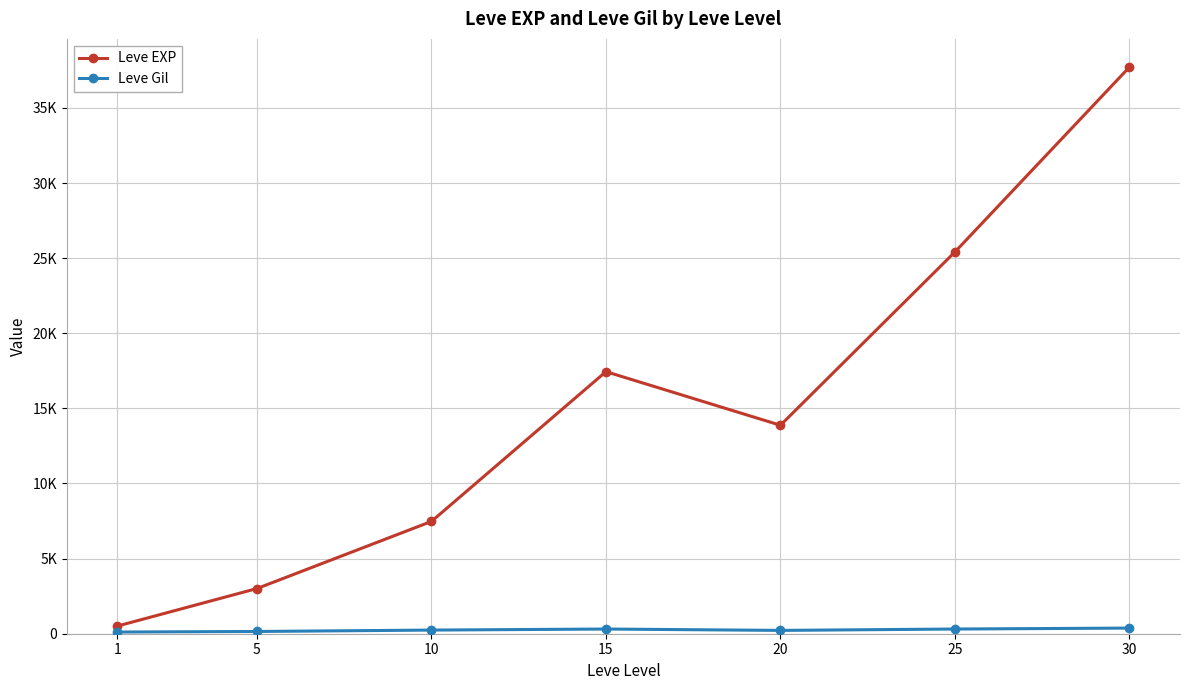

True or false: Leve Gil has a value of 134.1 at 15.

False